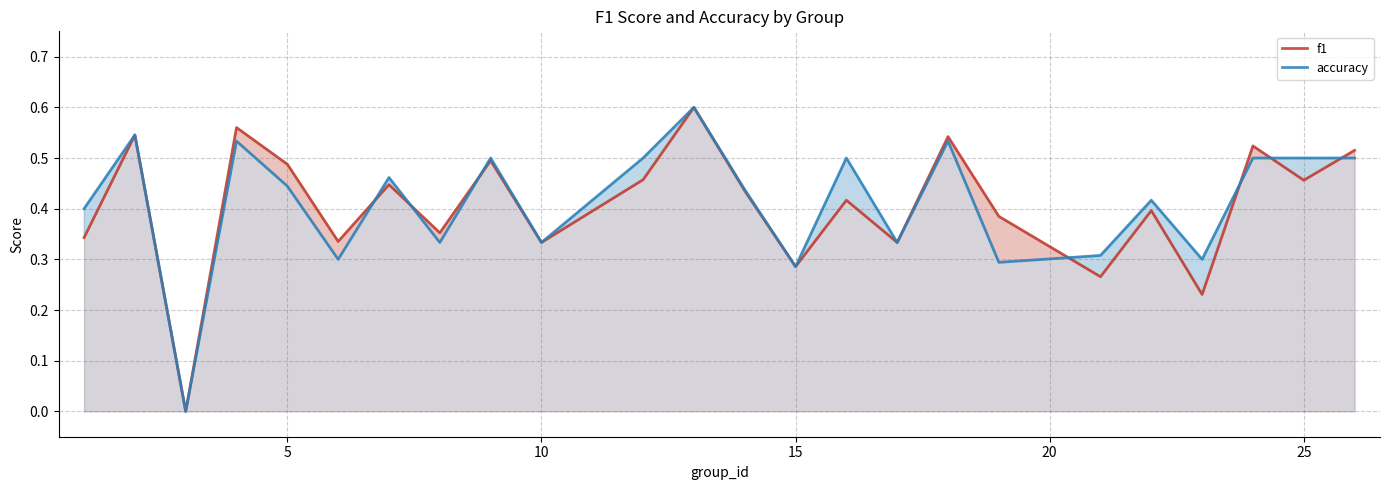

True or false: f1 has more than 1 interior local peaks.

True